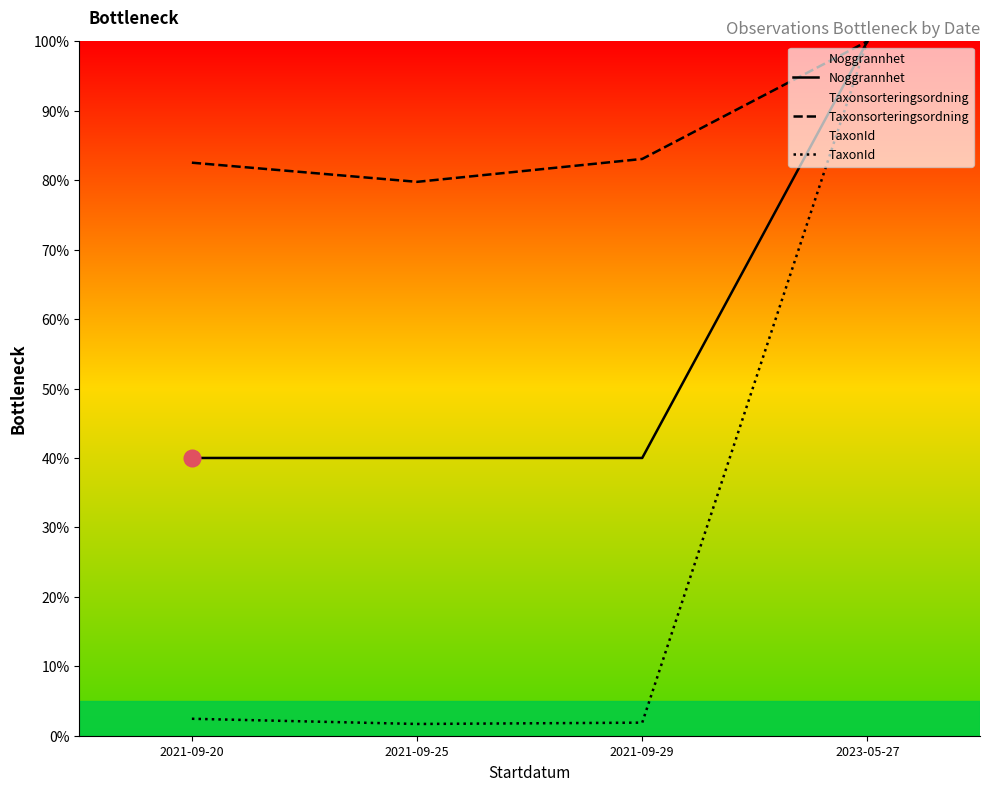

What is the highest value of the Noggrannhet series?

100.0